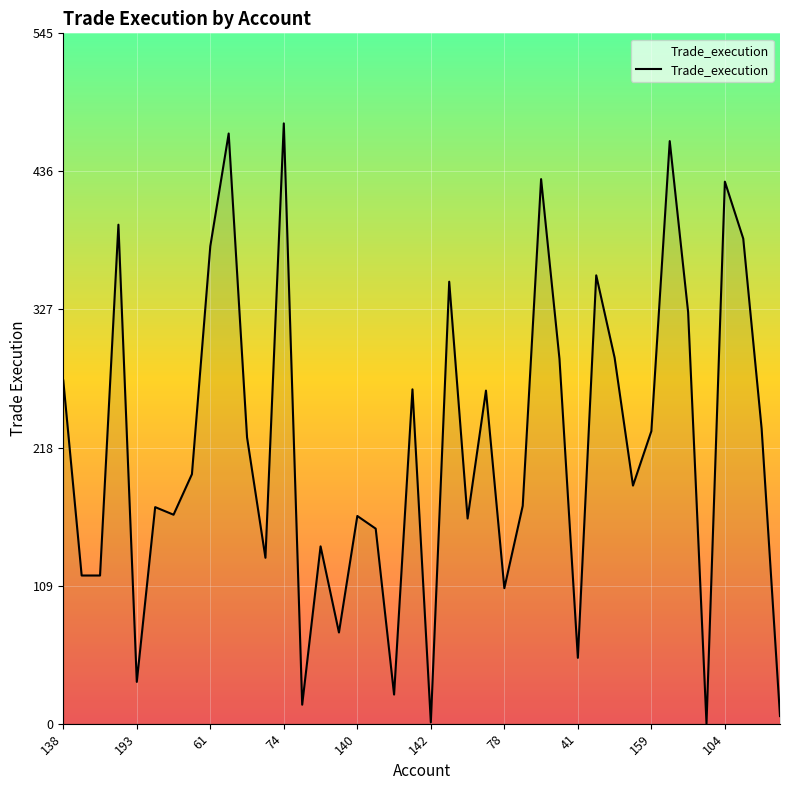

What is the greatest value displayed?

474